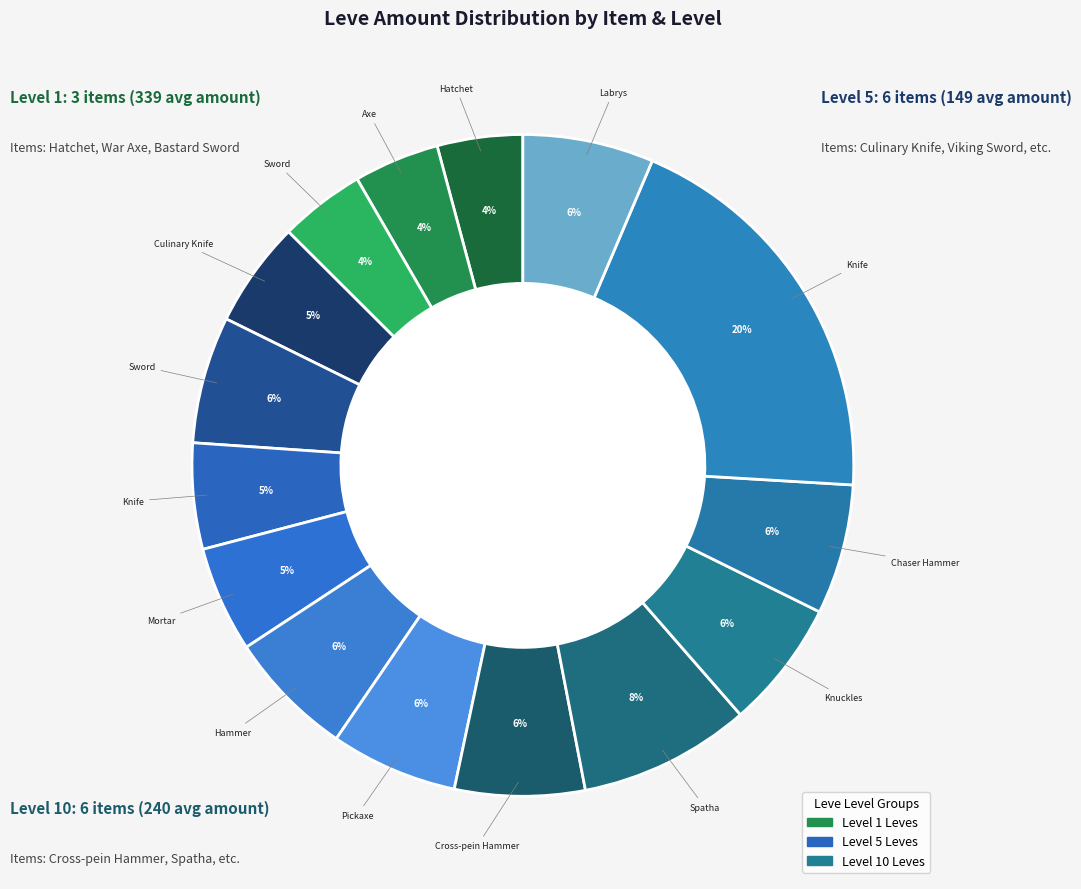

How many slices are in this pie chart?

15